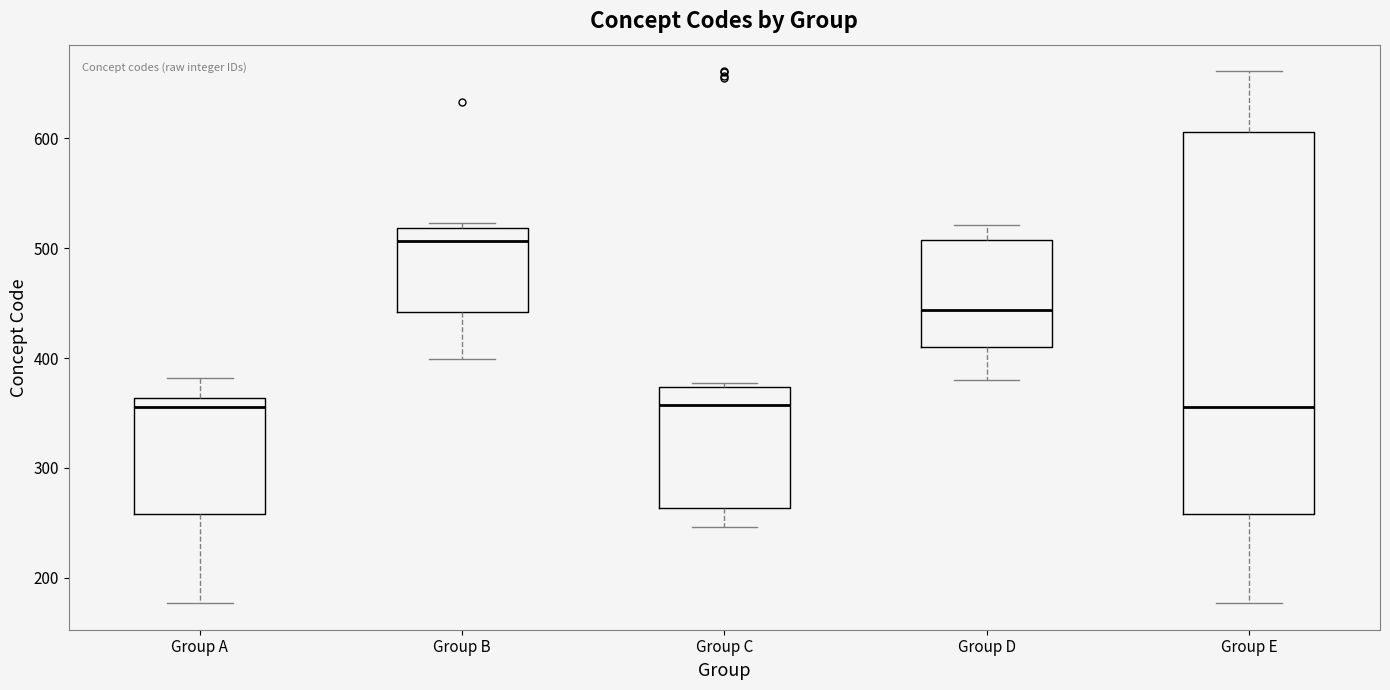

Where does the median line of the box for Group B sit on the y-axis? The values are not printed on the chart, so give them approximately, as read against the axis.

510